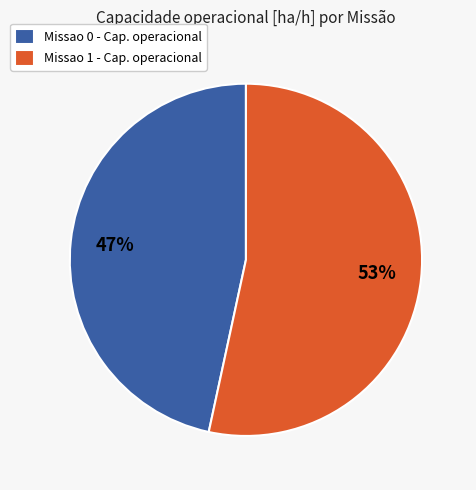

What percentage is the Missao 1 slice, to the nearest percent?

53%